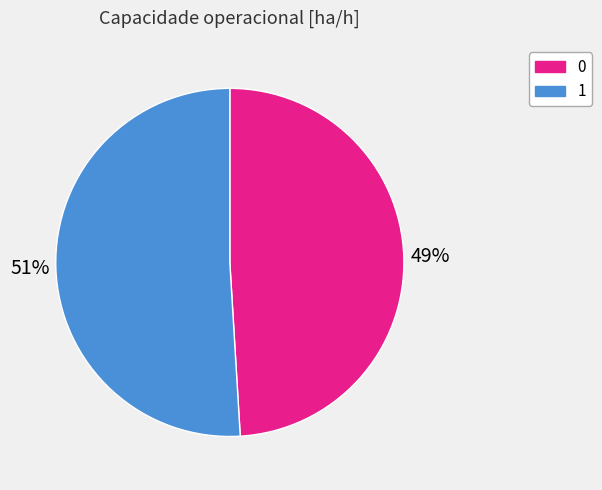

Is the sum of 0 and 1 greater than half?

Yes